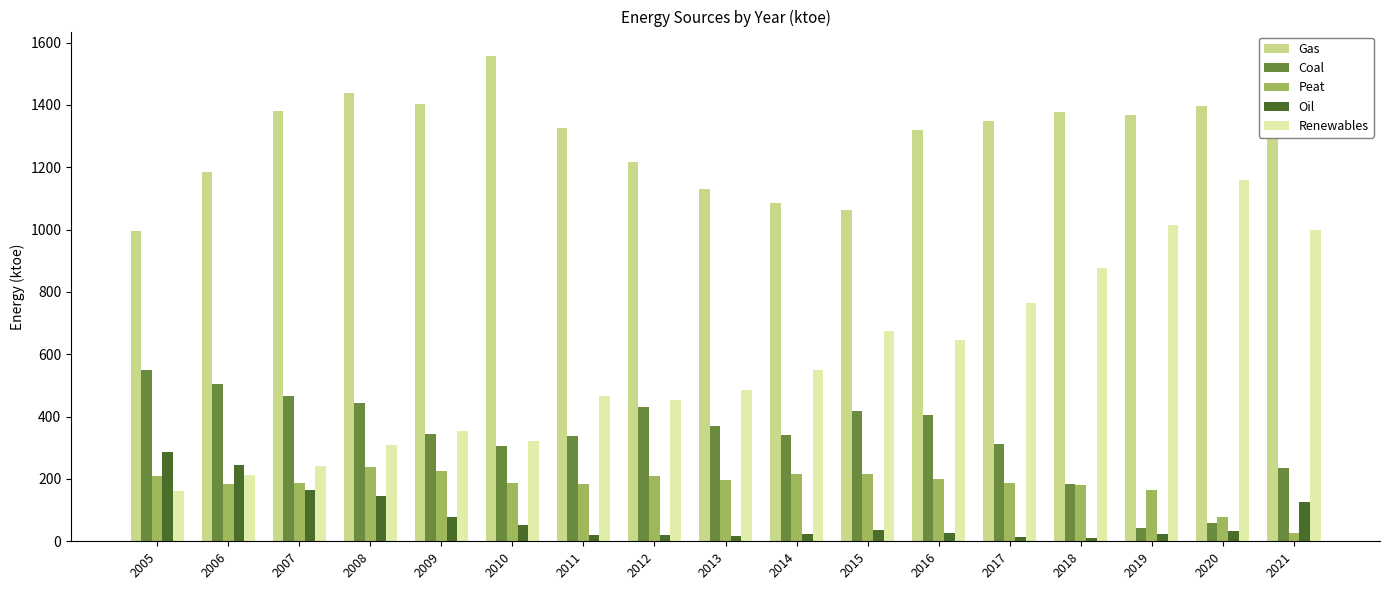

What is the sum of the Peat values at 2015 and 2006?

400.4